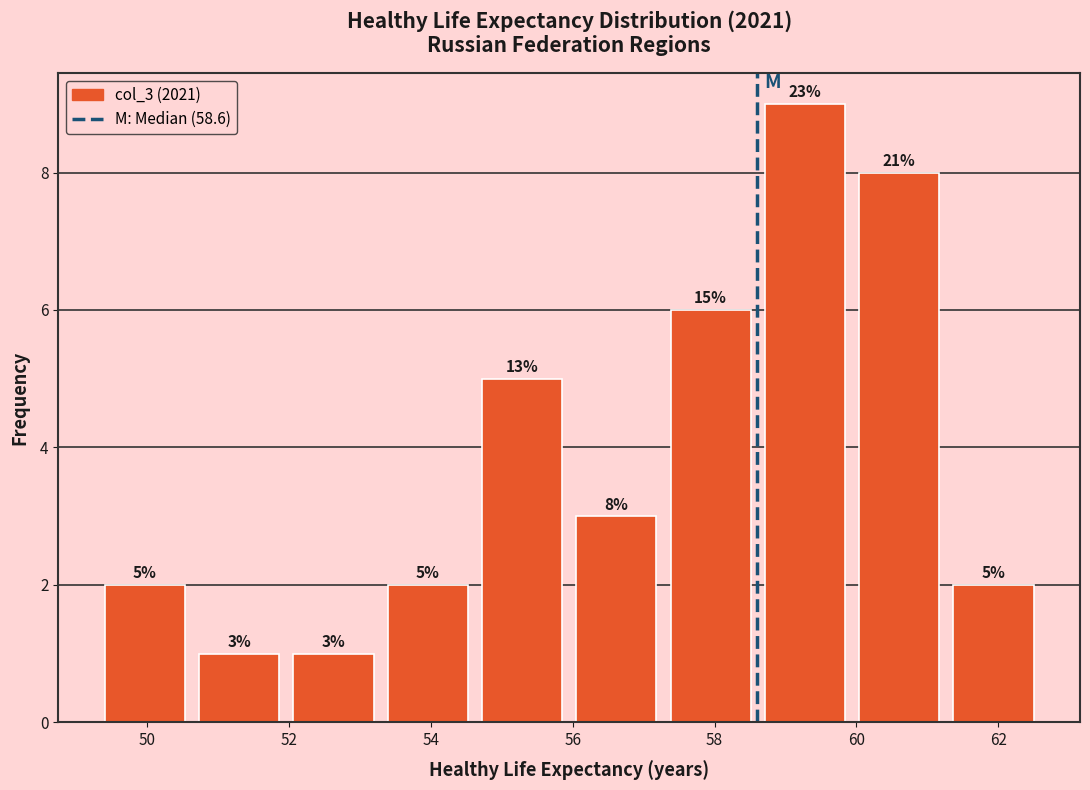

Which range on the x-axis has the tallest bar?

58.6 to 60.0